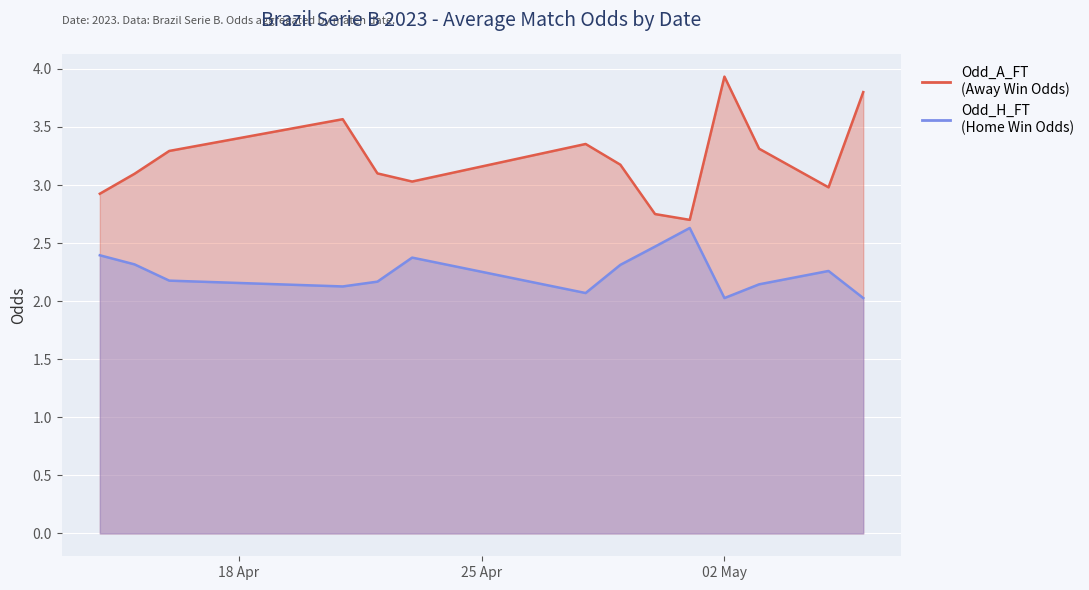

True or false: Odd_A_FT and Odd_H_FT cross at least once.

False